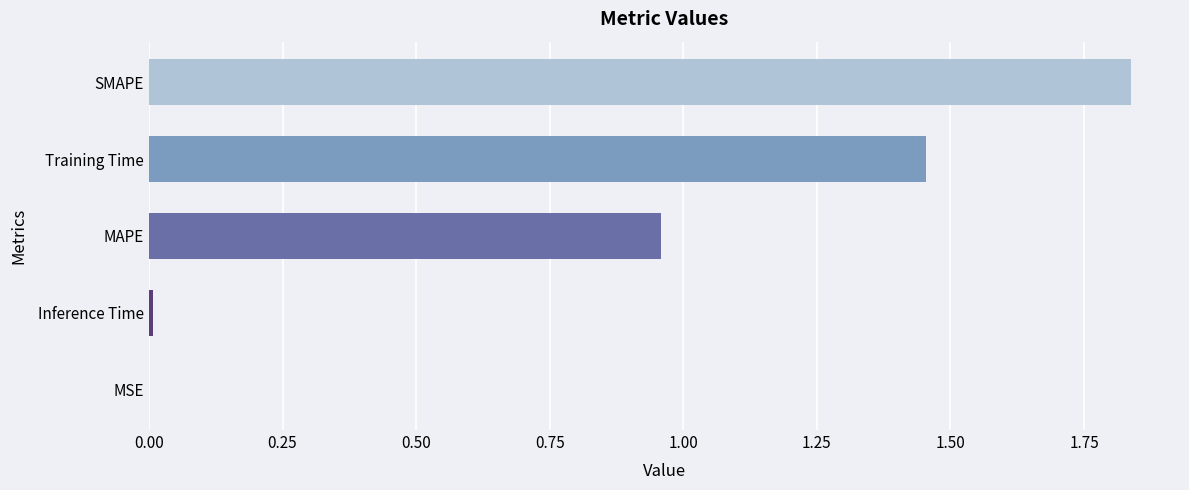

Count the number of data series in this chart.

1